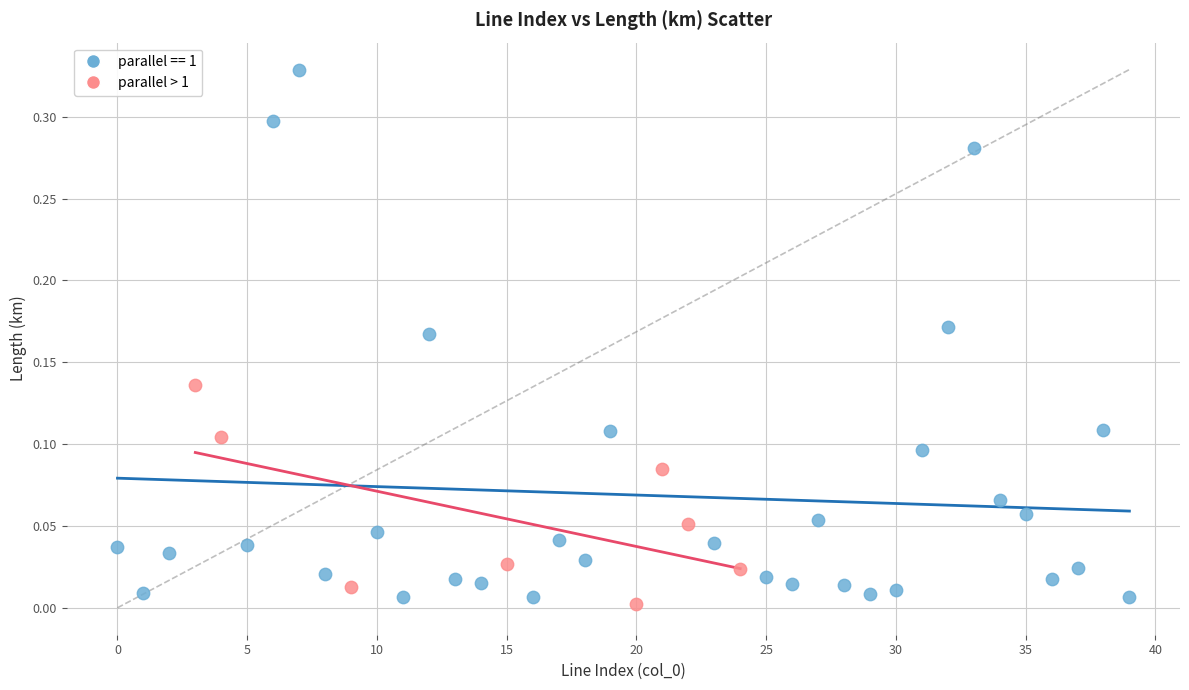

Which series reaches the maximum Y coordinate?

parallel == 1